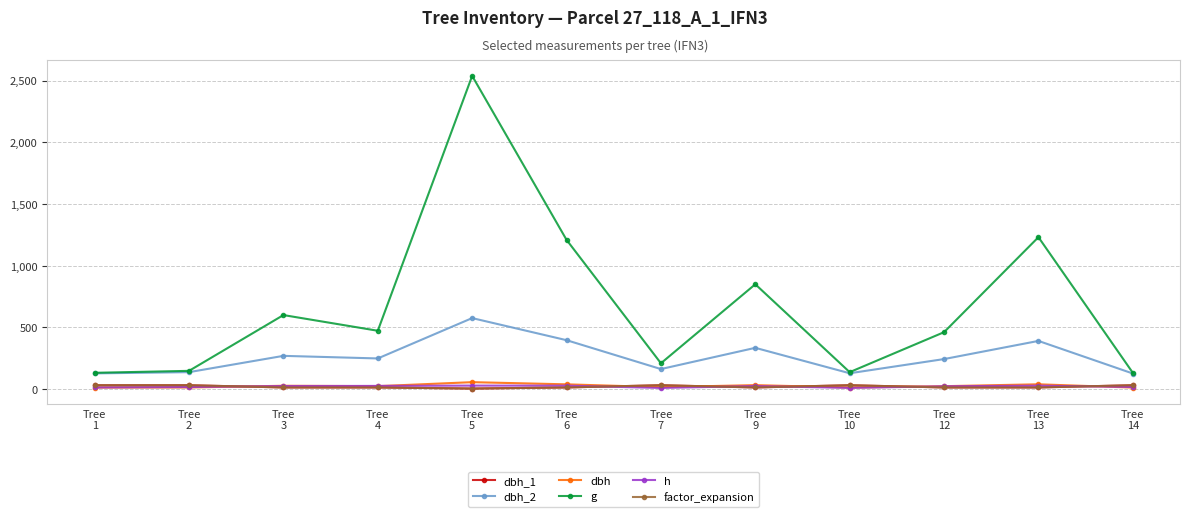

Read the h value at Tree
5.

29.0